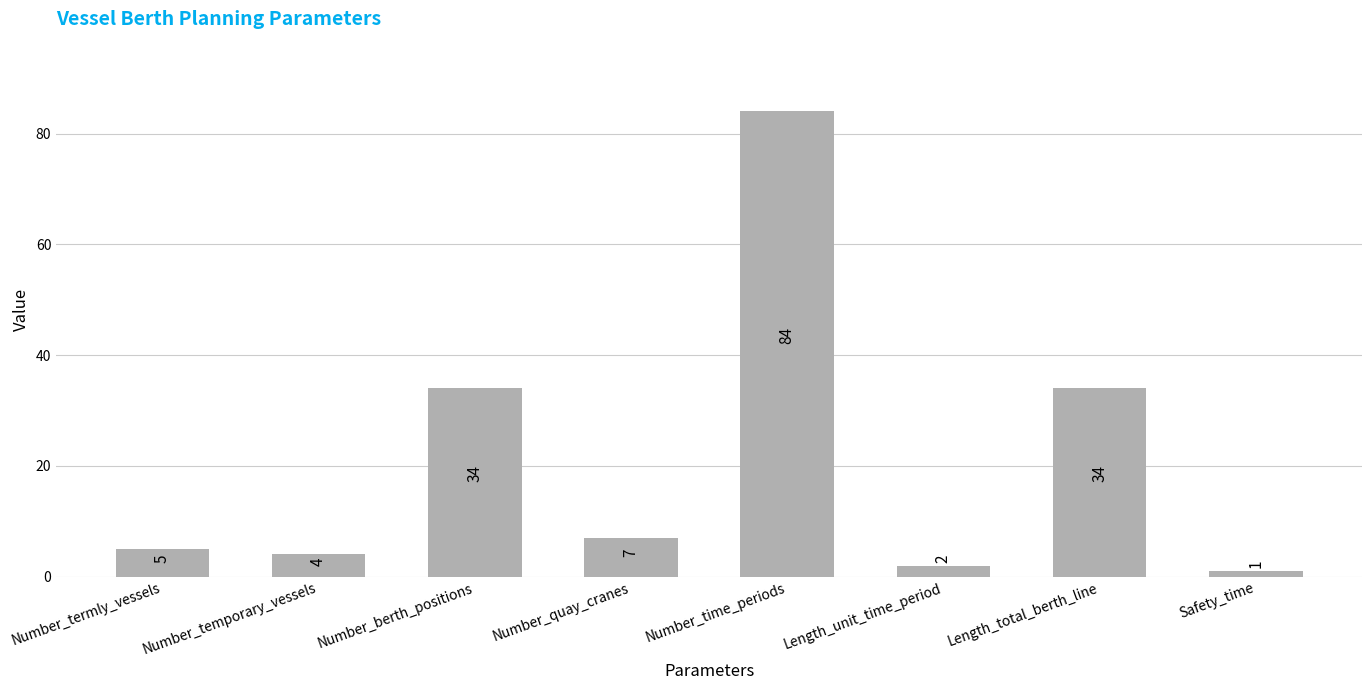

Which label corresponds to the largest value in the chart?

Number_time_periods